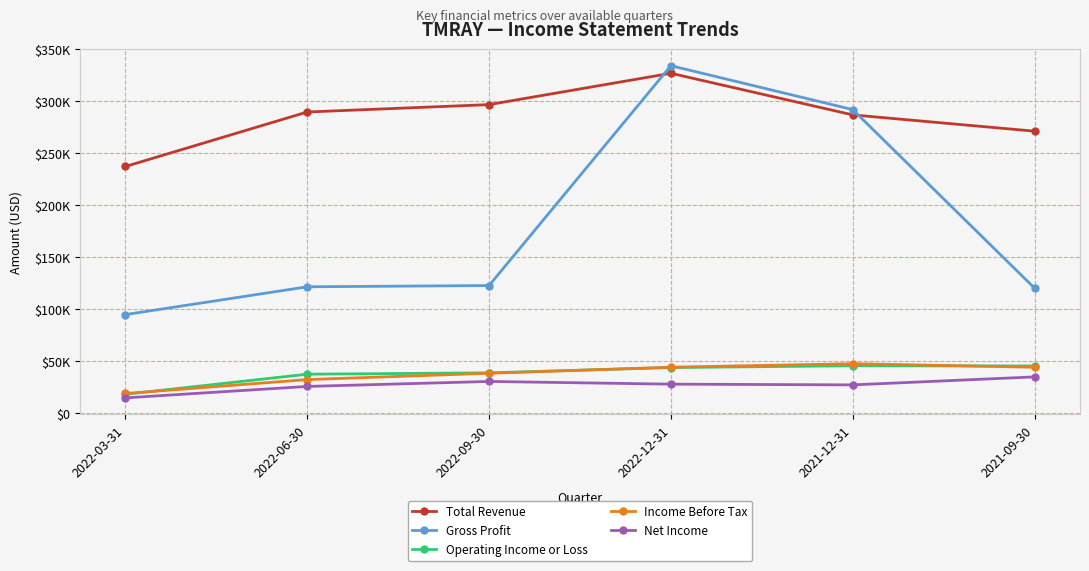

List the labels in order of Gross Profit value, smallest first.

2022-03-31, 2021-09-30, 2022-06-30, 2022-09-30, 2021-12-31, 2022-12-31